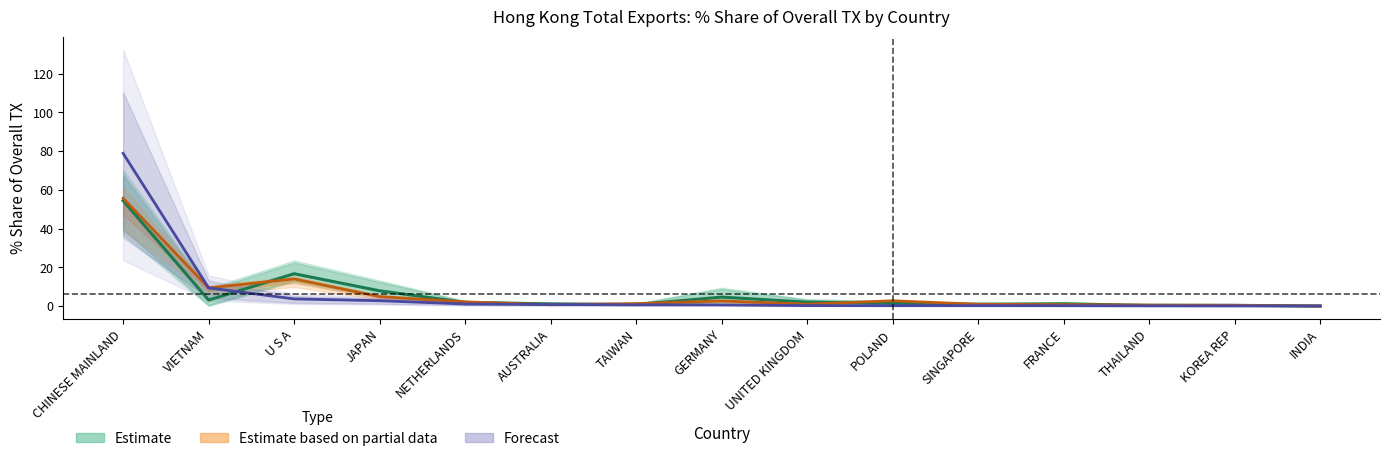

Which has a higher value, AUSTRALIA or TAIWAN?

AUSTRALIA